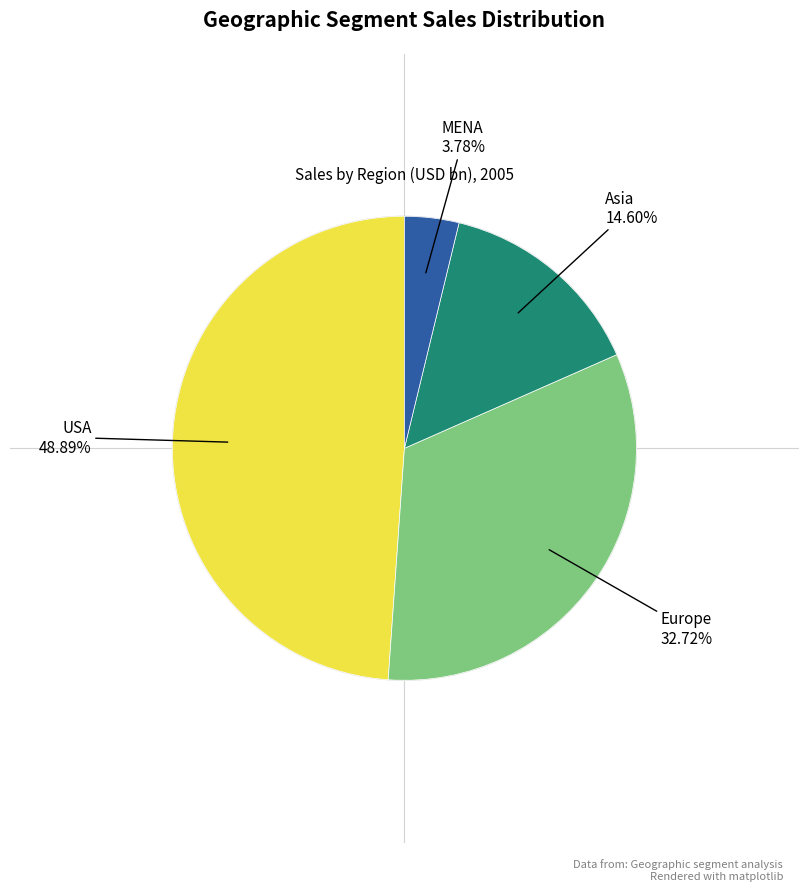

Is there any slice that represents more than half of the pie?

No